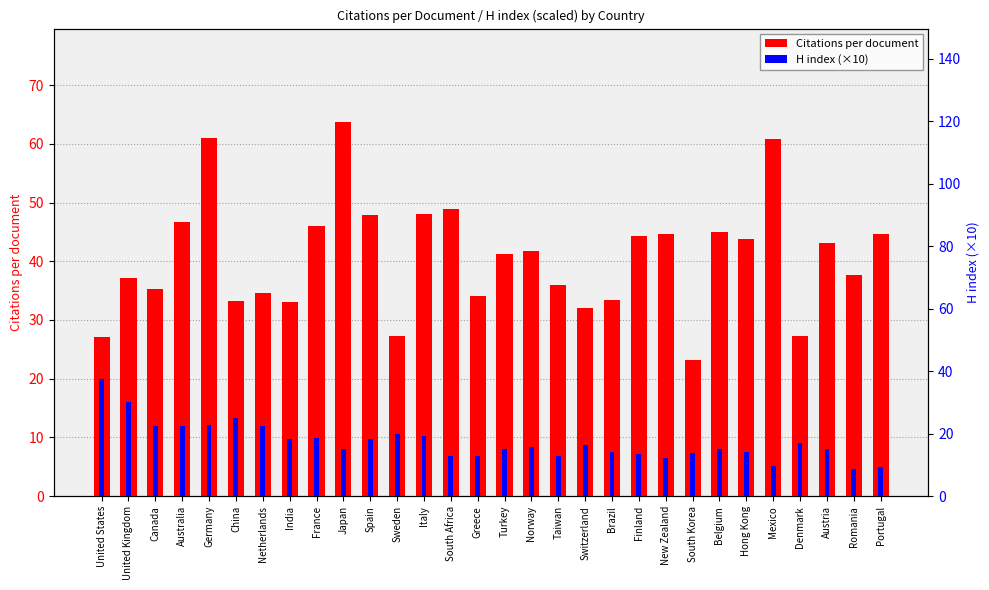

Reading left to right, extract all data points from this chart.

Citations per document: United States=27.1	United Kingdom=37.2	Canada=35.4	Australia=46.8	Germany=61.0	China=33.3	Netherlands=34.7	India=33.1	France=46.0	Japan=63.7	Spain=47.8	Sweden=27.3	Italy=48.0	South Africa=48.9	Greece=34.1	Turkey=41.3	Norway=41.8	Taiwan=36.0	Switzerland=32.0	Brazil=33.4	Finland=44.2	New Zealand=44.7	South Korea=23.2	Belgium=45.1	Hong Kong=43.8	Mexico=60.8	Denmark=27.3	Austria=43.1	Romania=37.7	Portugal=44.7
H index (×10): United States=37.4	United Kingdom=30.1	Canada=22.3	Australia=22.6	Germany=22.8	China=24.9	Netherlands=22.4	India=18.2	France=18.6	Japan=15.2	Spain=18.3	Sweden=19.9	Italy=19.1	South Africa=12.7	Greece=12.9	Turkey=15.0	Norway=15.6	Taiwan=12.9	Switzerland=16.4	Brazil=14.0	Finland=13.5	New Zealand=12.3	South Korea=13.9	Belgium=15.2	Hong Kong=14.2	Mexico=9.7	Denmark=16.9	Austria=15.0	Romania=8.7	Portugal=9.4